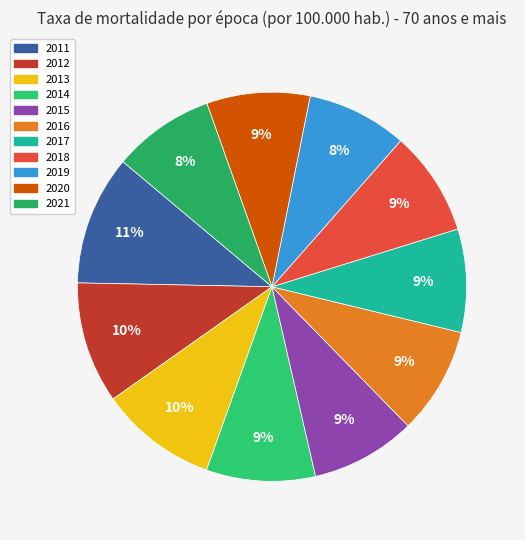

How many slices are in this pie chart?

11